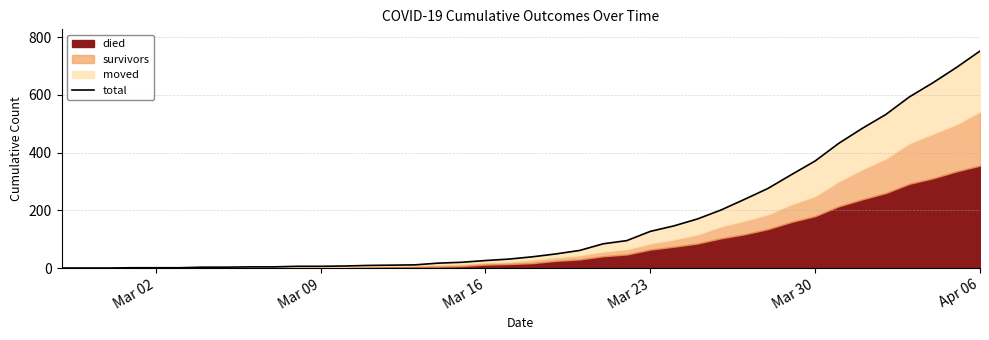

True or false: the data has more than 0 interior local peaks.

False